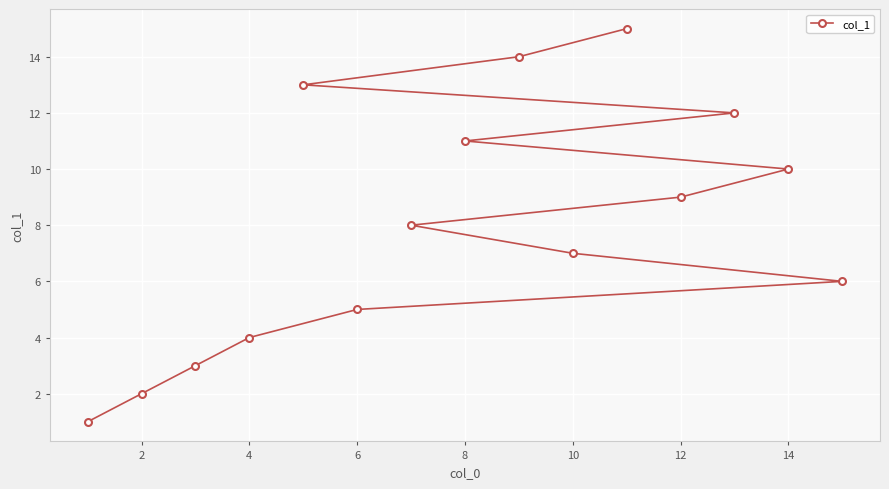

Reading right to left, list all the values displayed in this chart.

15	14	13	12	11	10	9	8	7	6	5	4	3	2	1